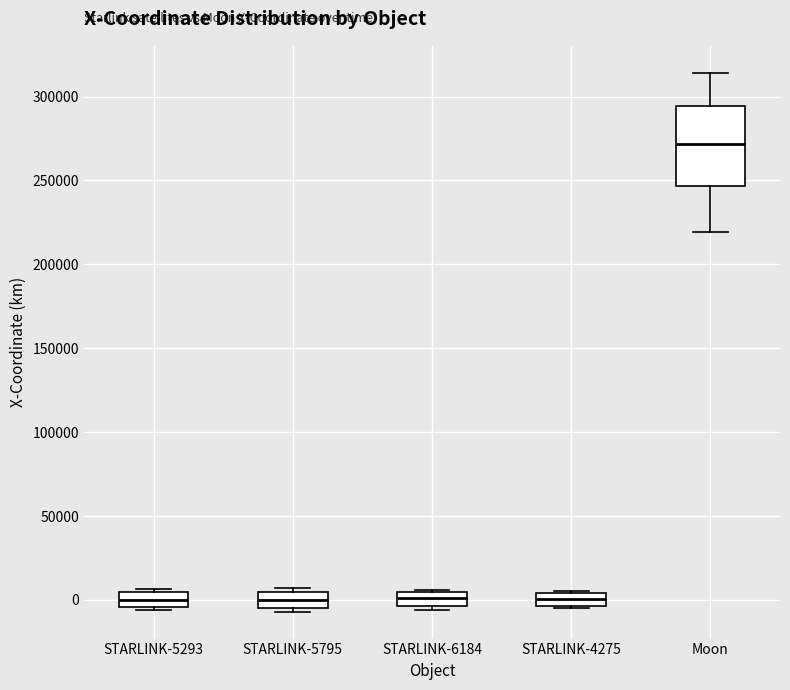

Which box has the highest median line?

Moon